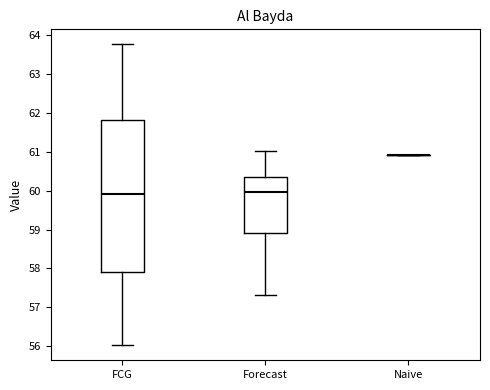

Reading left to right, read every box against the y-axis: the position of its median line, the range the box covers, and the ends of its whiskers. The values are not printed on the chart, so give them approximately, as read against the axis.

FCG: median 59.9, box 57.9 to 61.8, whiskers 56.0 to 63.8
Forecast: median 60.0, box 58.9 to 60.3, whiskers 57.3 to 61.0
Naive: box collapsed to a line at 60.9, whiskers 60.9 to 60.9